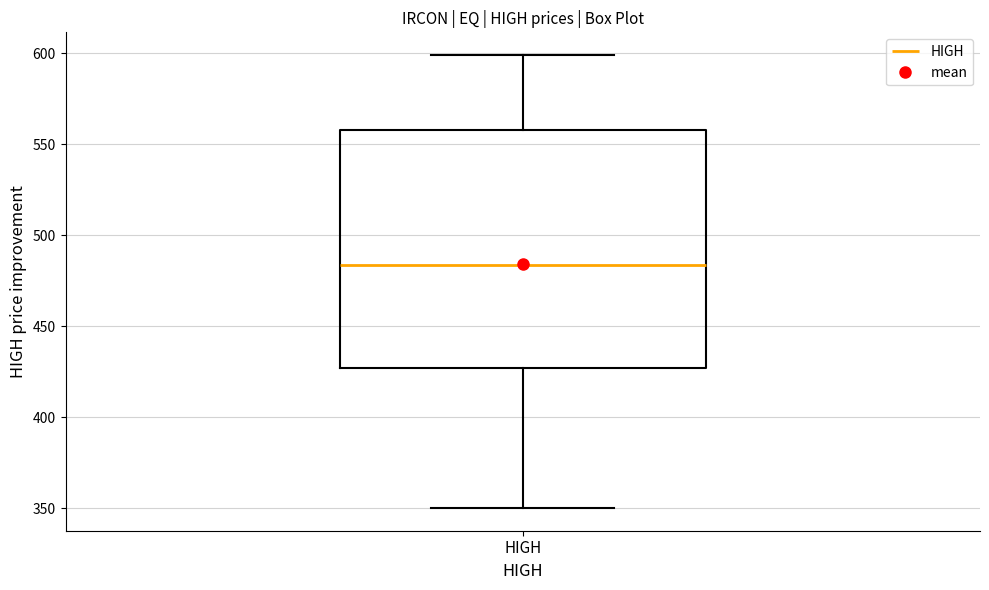

Where is the lower edge of the box for HIGH on the y-axis? The values are not printed on the chart, so give them approximately, as read against the axis.

425